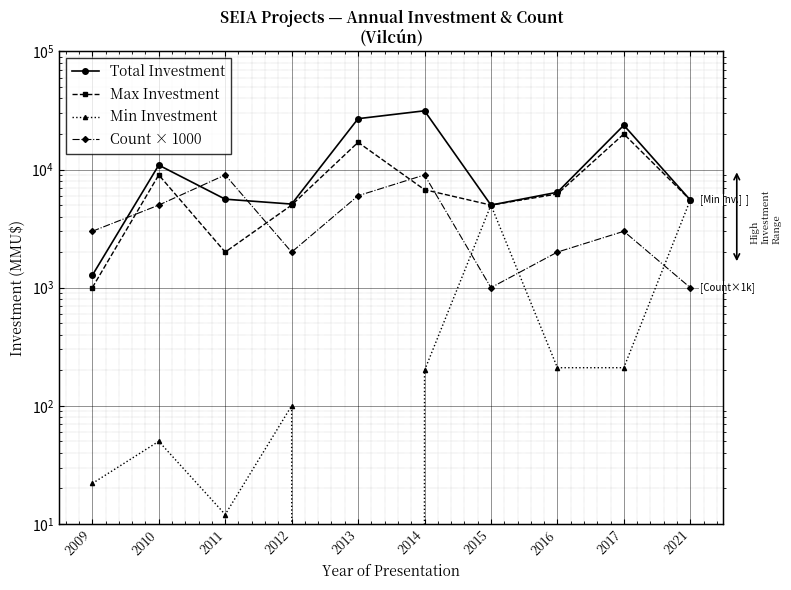

At which label does Max Investment first exceed 6210?

2010